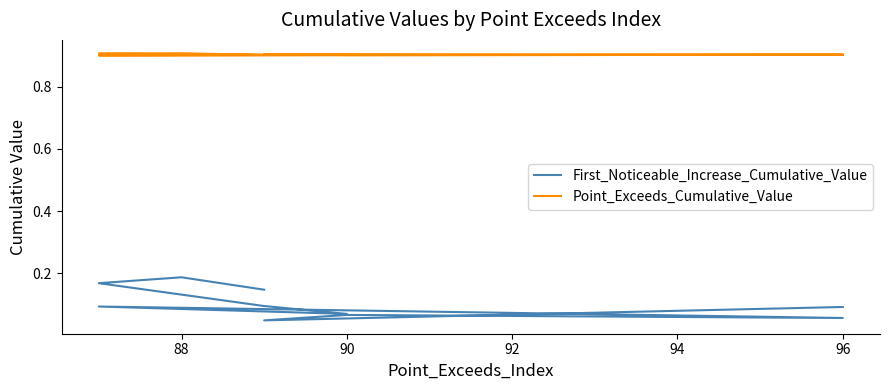

What are all the series names shown in the legend?

First_Noticeable_Increase_Cumulative_Value, Point_Exceeds_Cumulative_Value